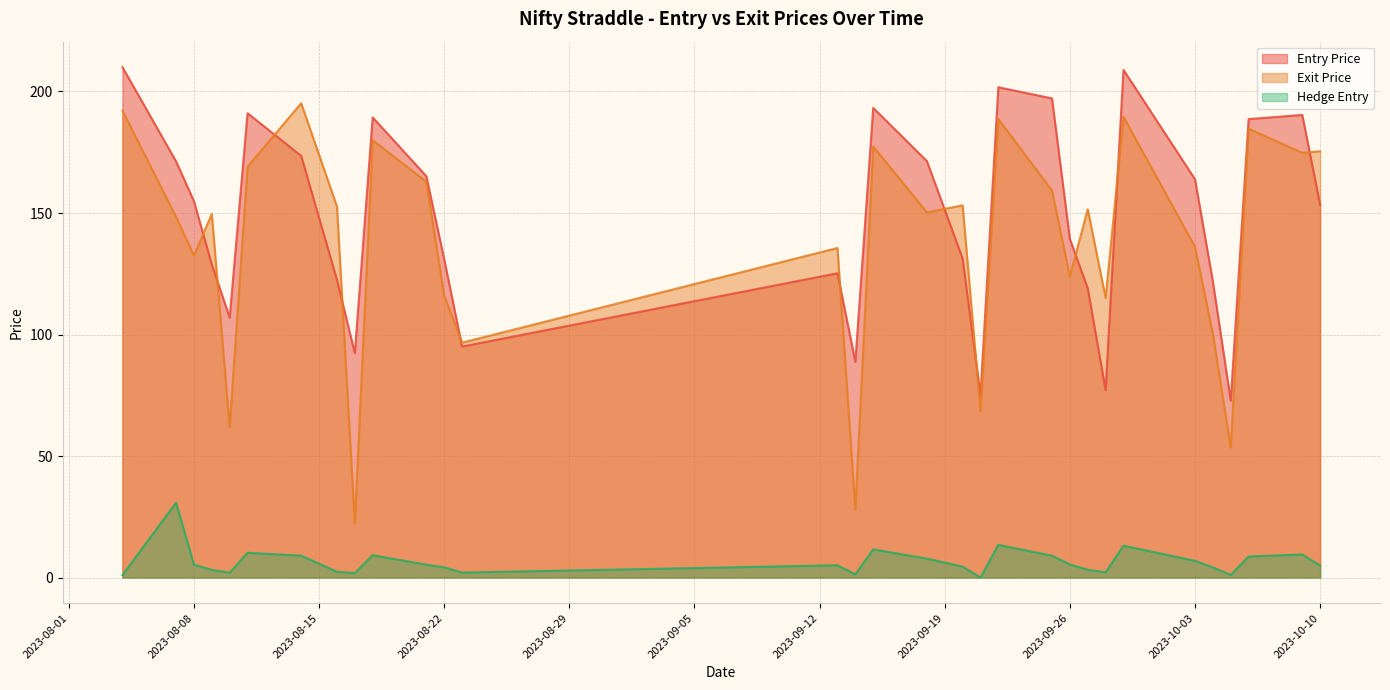

The Exit Price series shows 67.0 at 2023-09-20. True or false?

False